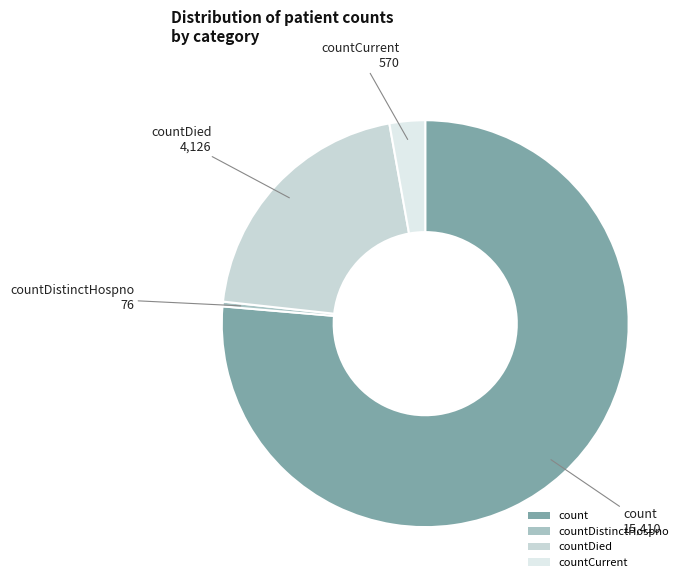

What is the majority slice?

count